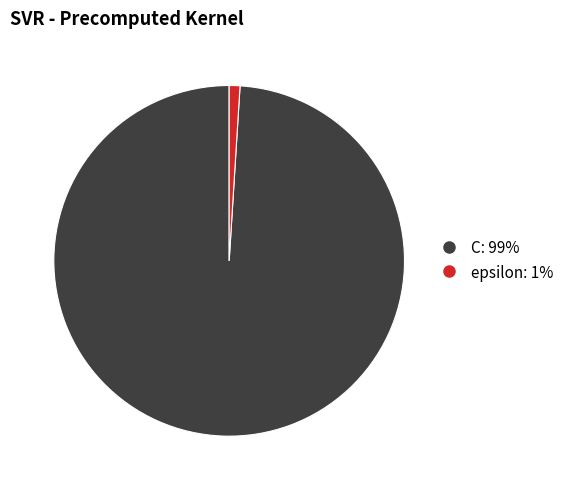

Which slice is the smallest?

epsilon